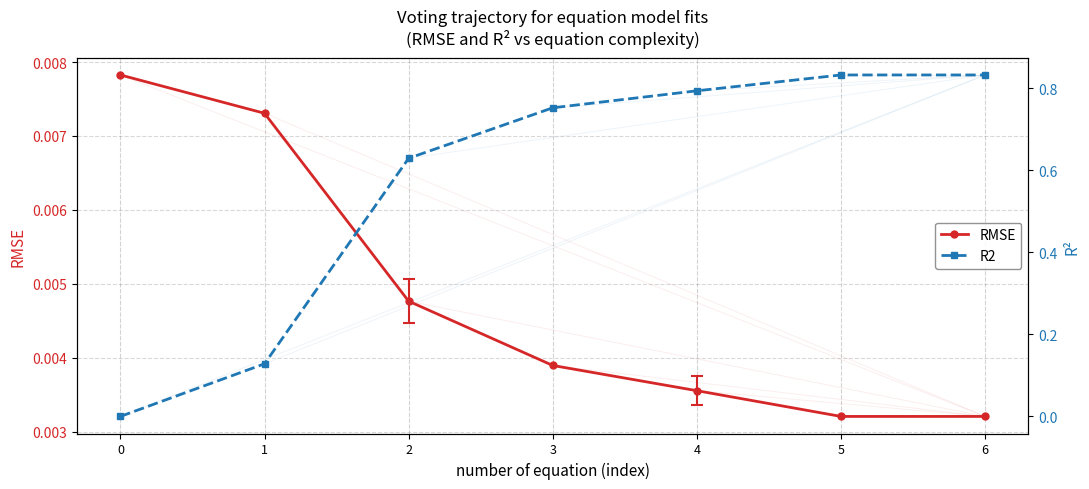

What is the difference between the highest and lowest values at 4?

0.8